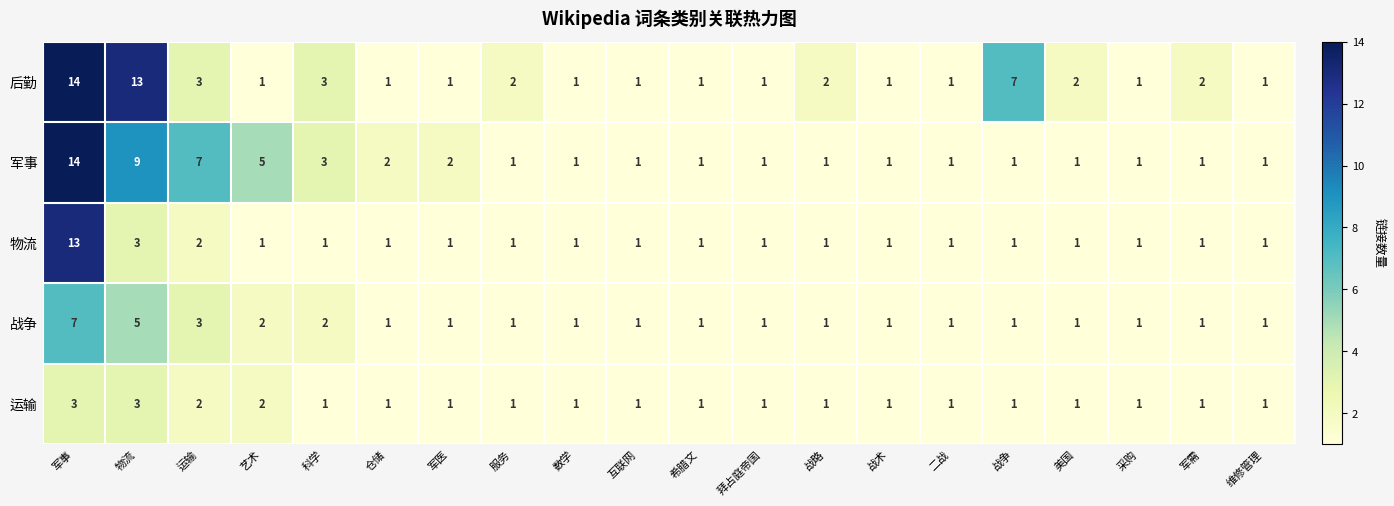

What is the maximum value shown in the chart?

14